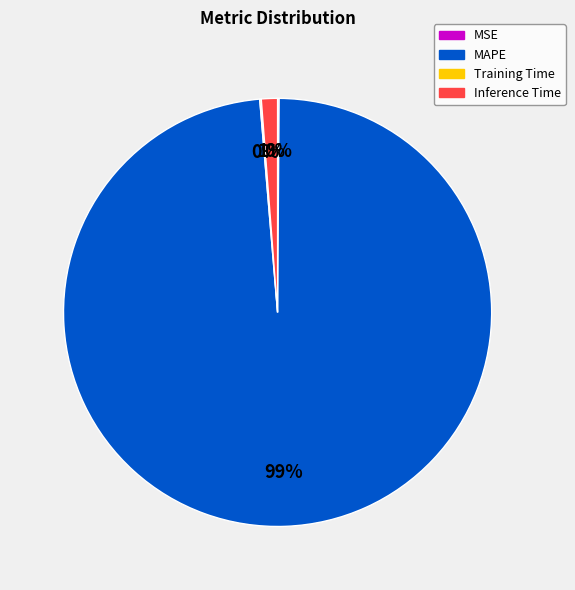

Do Inference Time and MAPE together represent more than half of the pie?

Yes